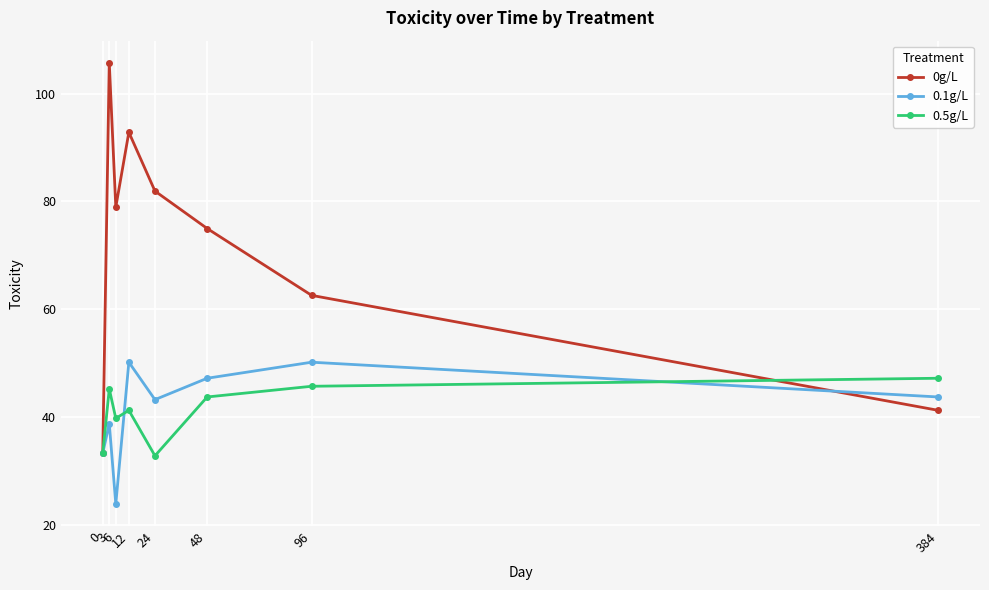

Rank the series at 384 from highest to lowest value.

0.5g/L, 0.1g/L, 0g/L